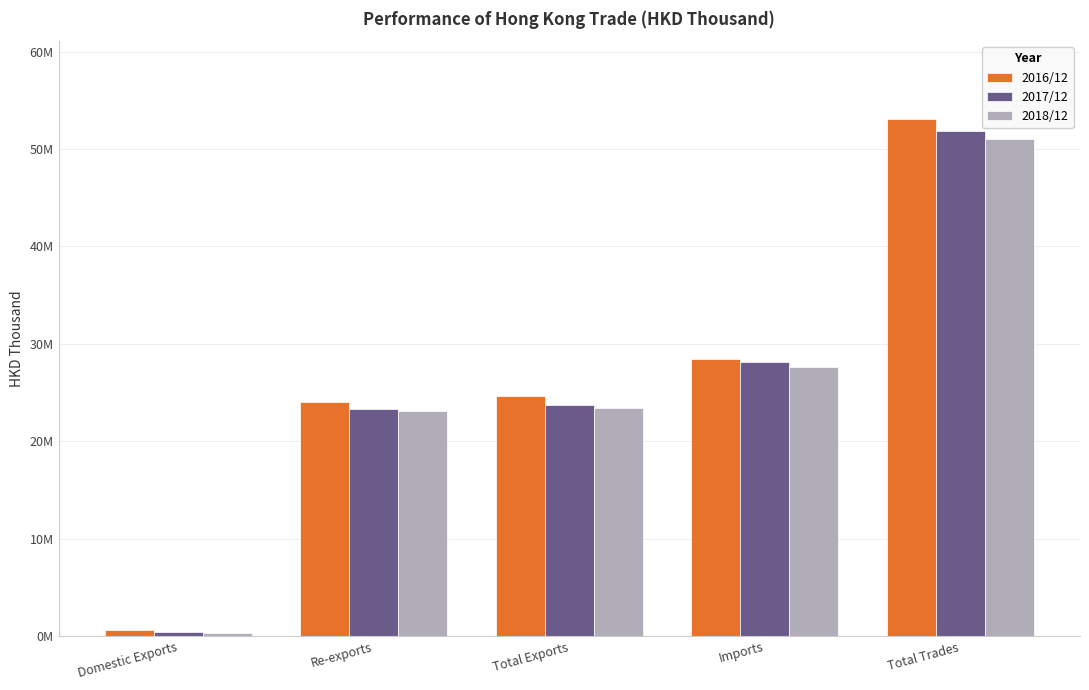

Rank the categories by 2017/12 value from highest to lowest.

Total Trades, Imports, Total Exports, Re-exports, Domestic Exports